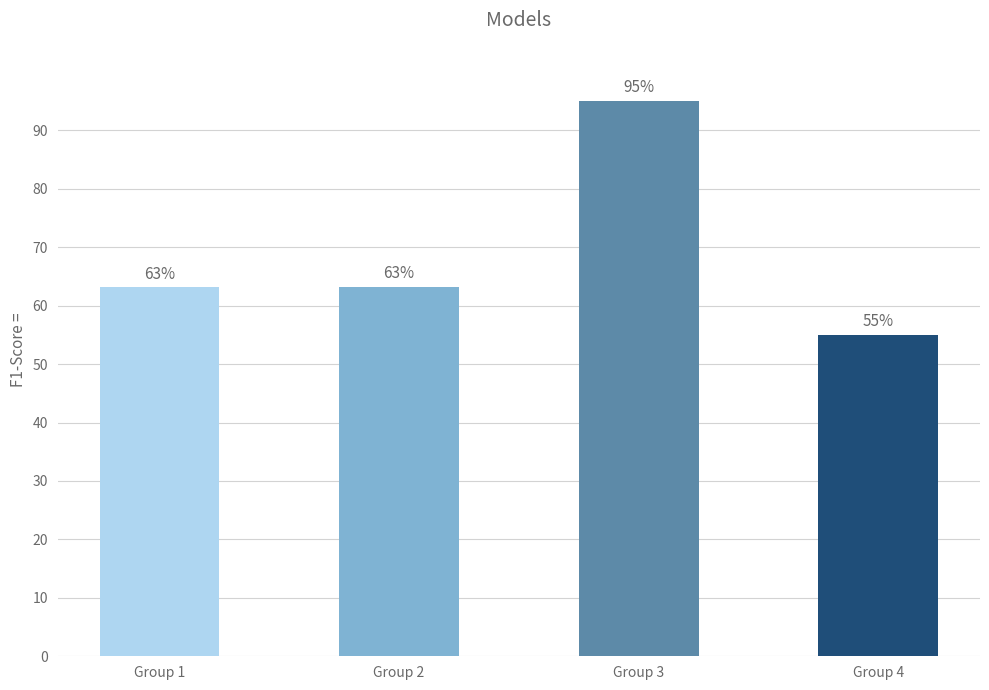

Are the bars grouped side by side (vs. stacked)?

No